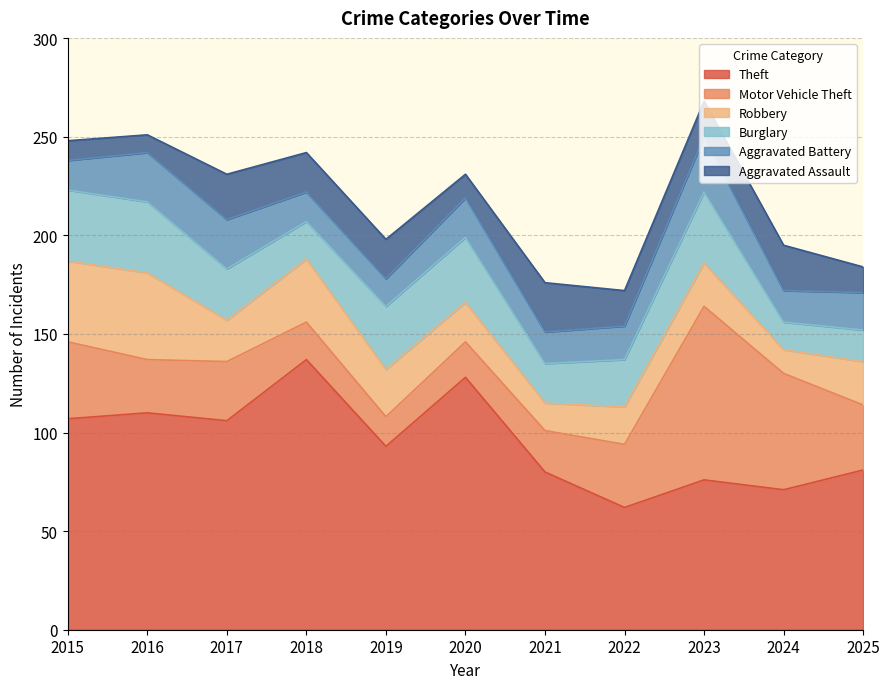

At which label does Burglary first exceed 26?

2015